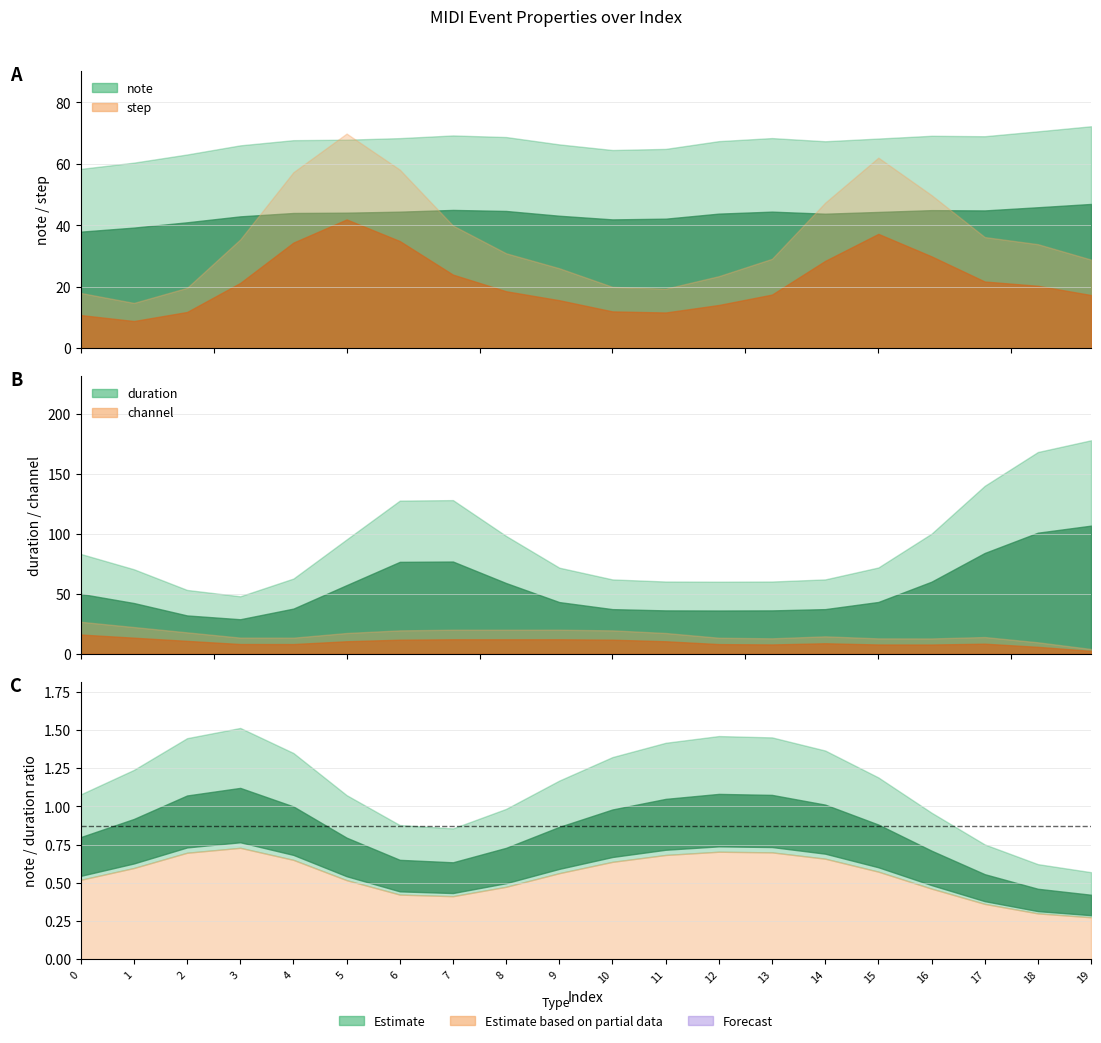

What is the minimum value for note?

53